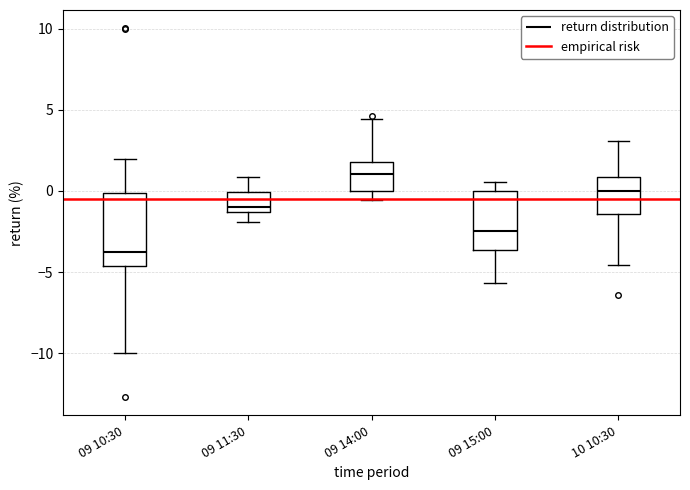

Where does the lower whisker of the box for 09 14:00 end on the y-axis? The values are not printed on the chart, so give them approximately, as read against the axis.

-0.5